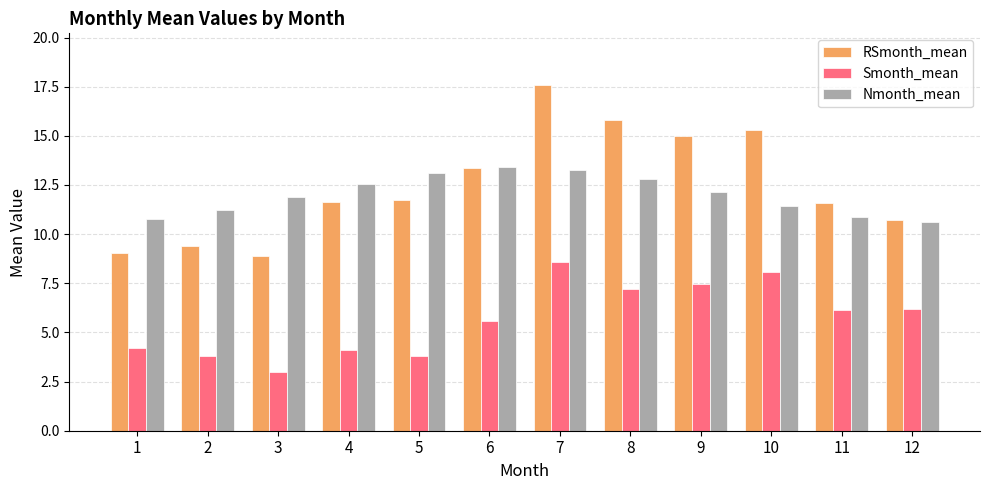

How many distinct data groups are displayed?

3